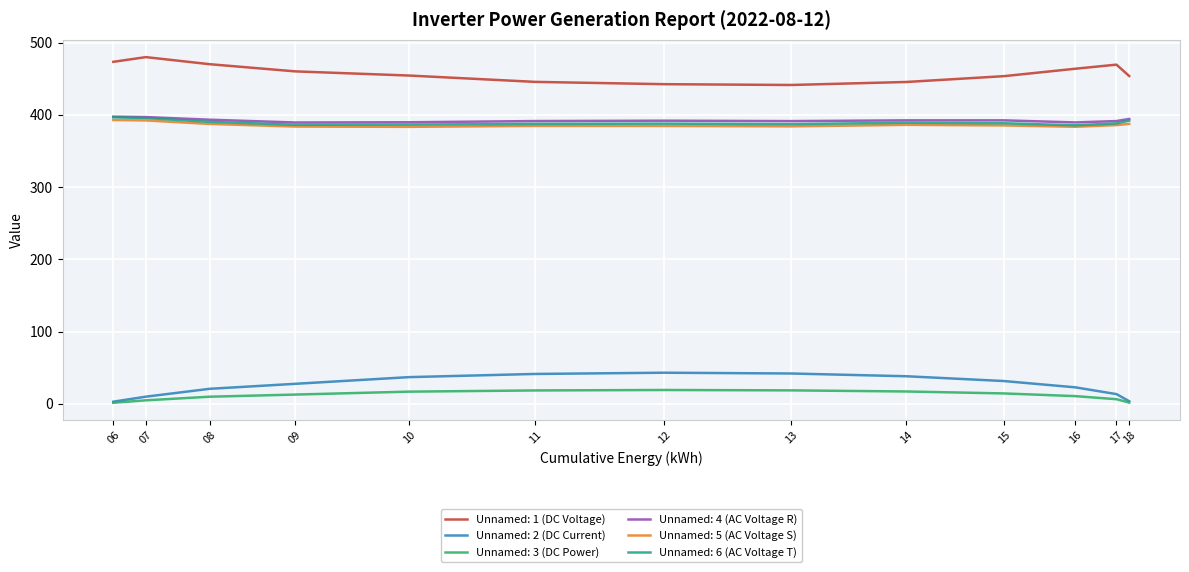

What is the spread (max minus min) of values at 16?

453.2